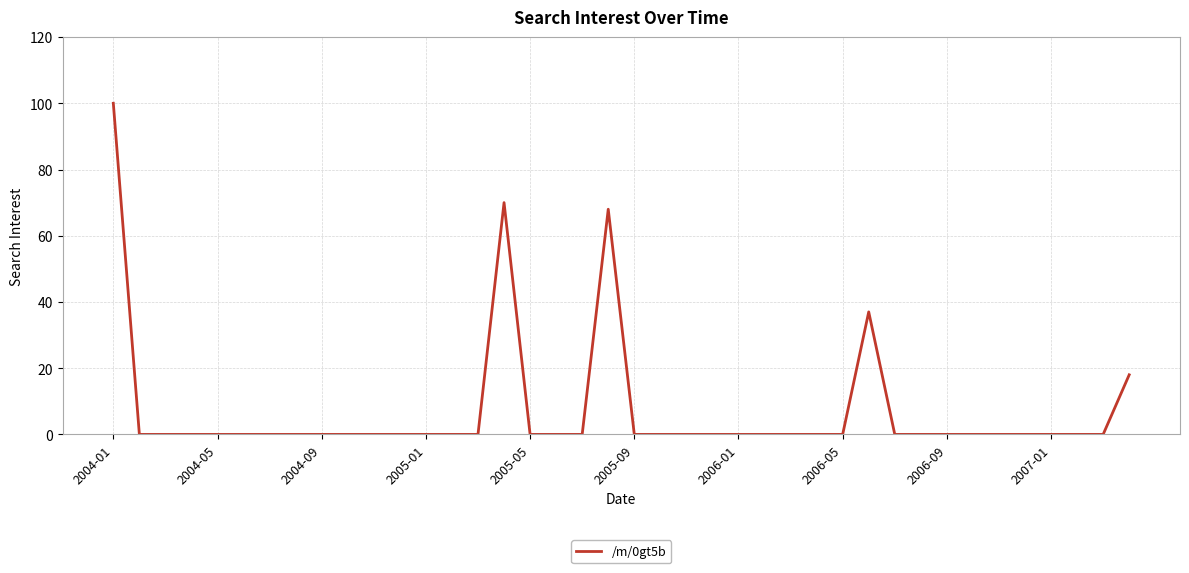

What is the difference between the maximum and minimum values?

100